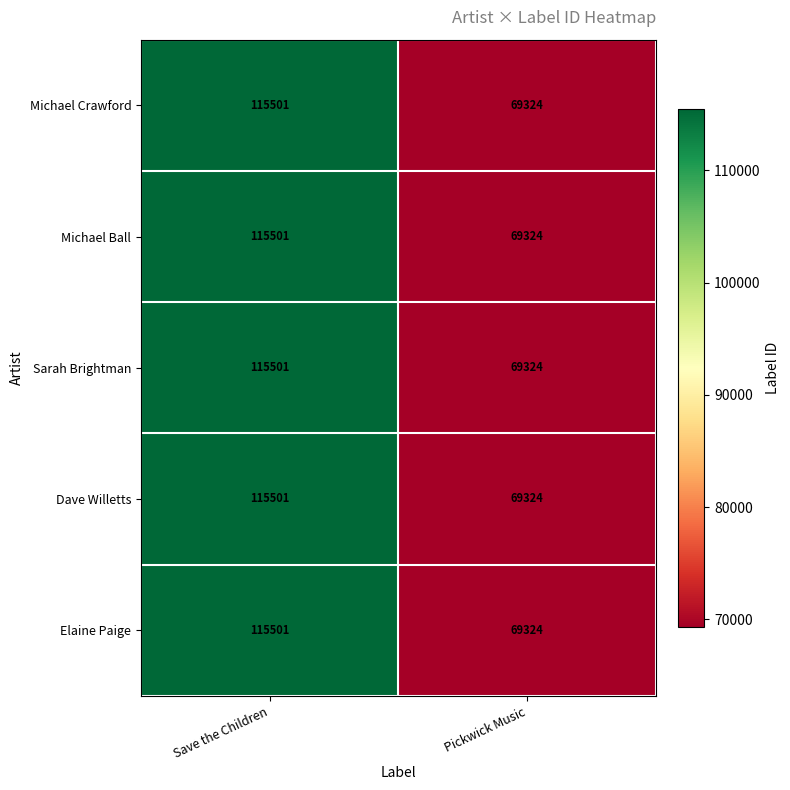

What is the approximate value of Michael Ball at Save the Children, to the nearest 50?

115500